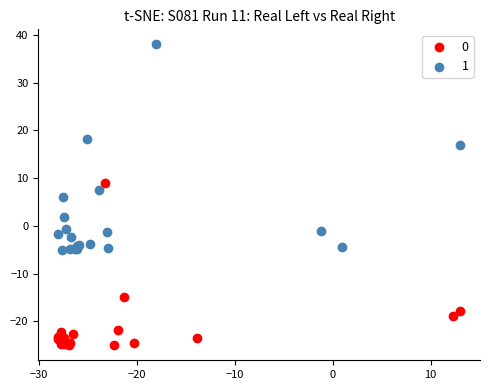

What are all the series names shown in the legend?

0, 1